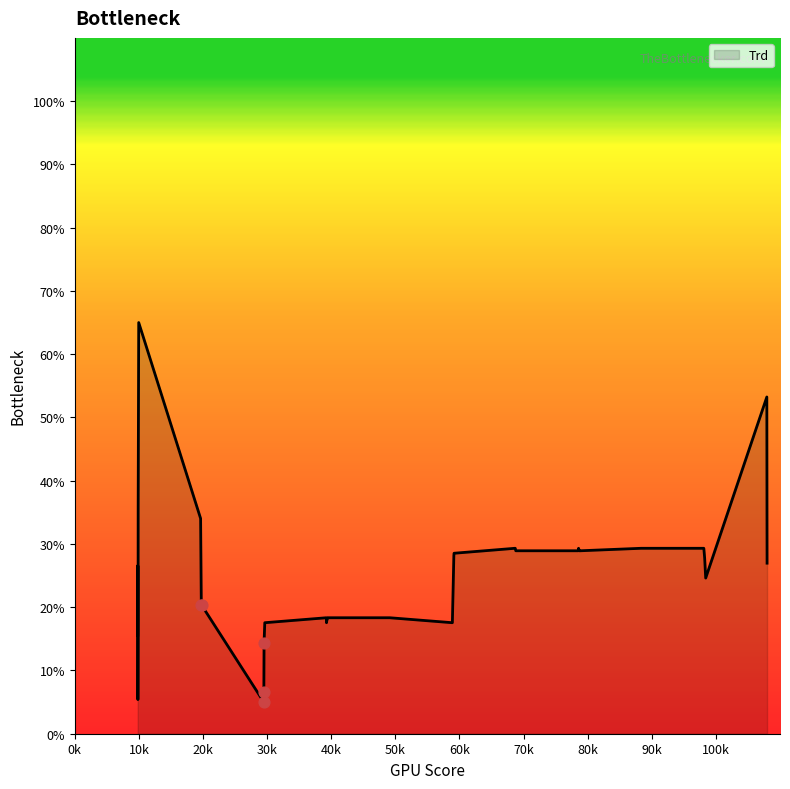

What is the smallest value displayed?

5.0